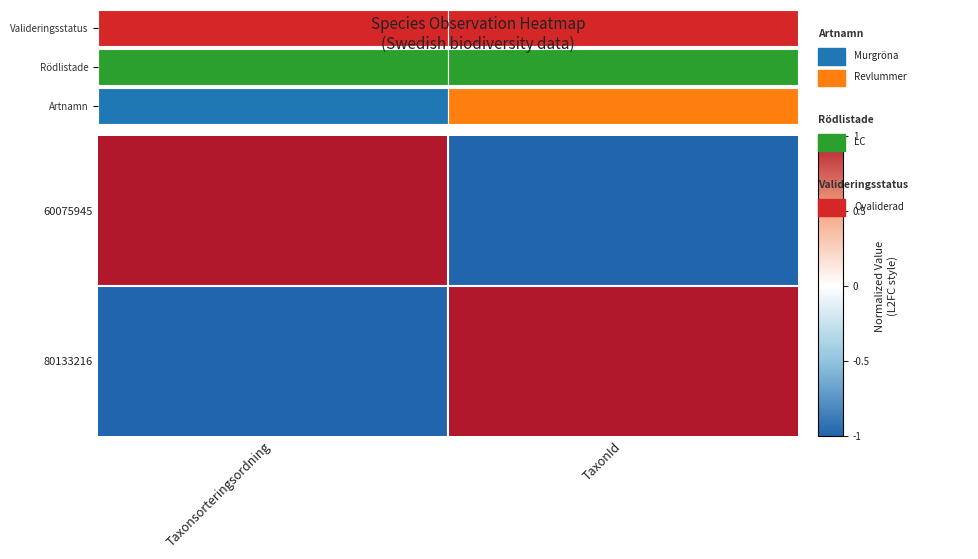

How many values in the 80133216 series are below 1?

1